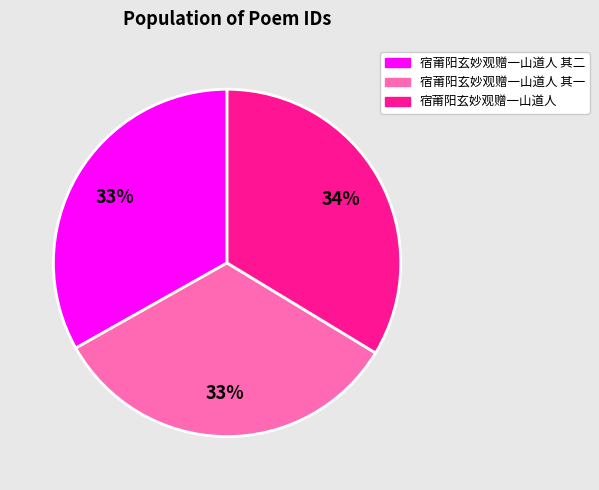

The 宿莆阳玄妙观赠一山道人 slice represents 34% of the pie. True or false?

True